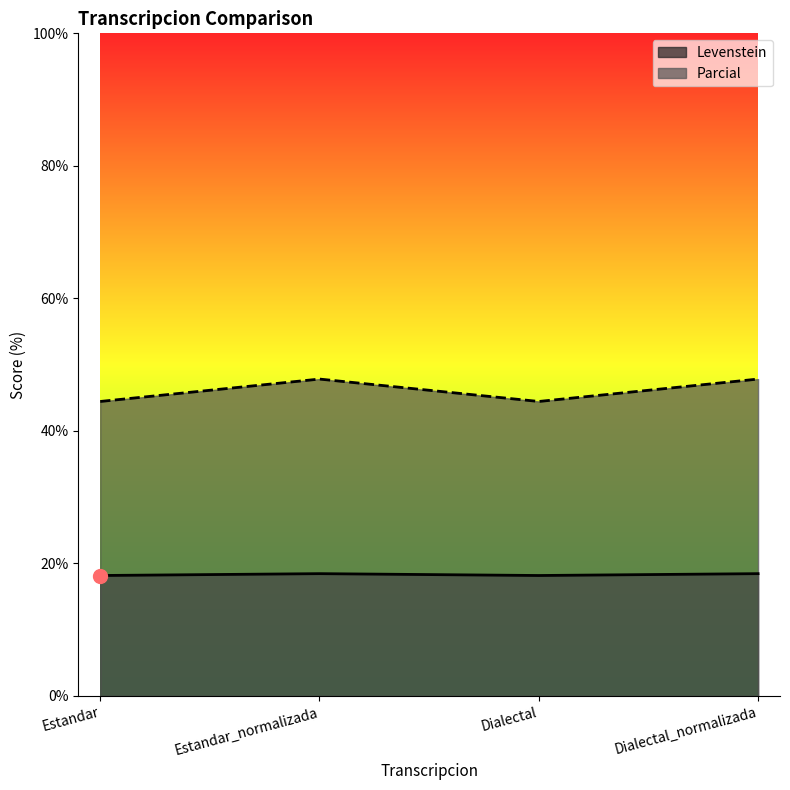

Which series reaches the maximum Y coordinate?

Levenstein